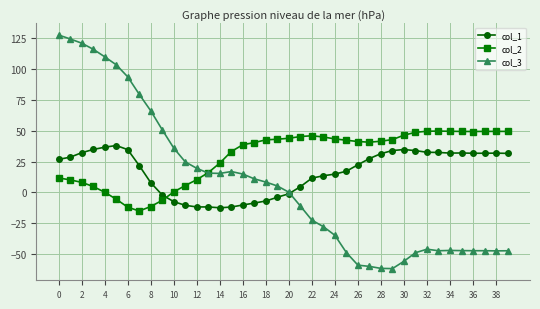

What is the highest value of the col_3 series?

127.7